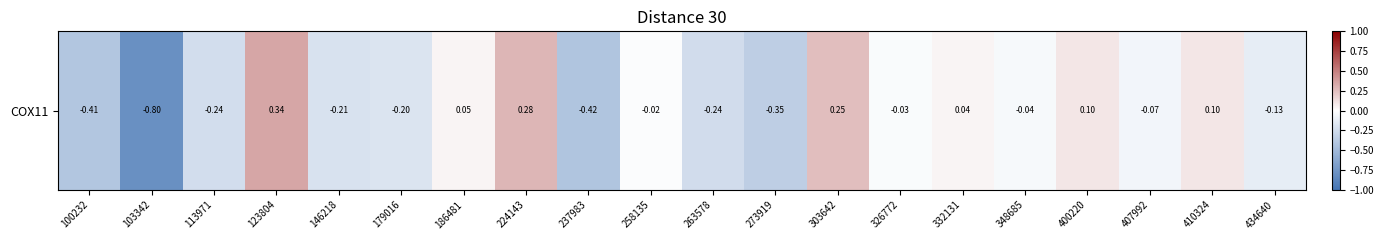

What is the greatest value displayed?

0.3